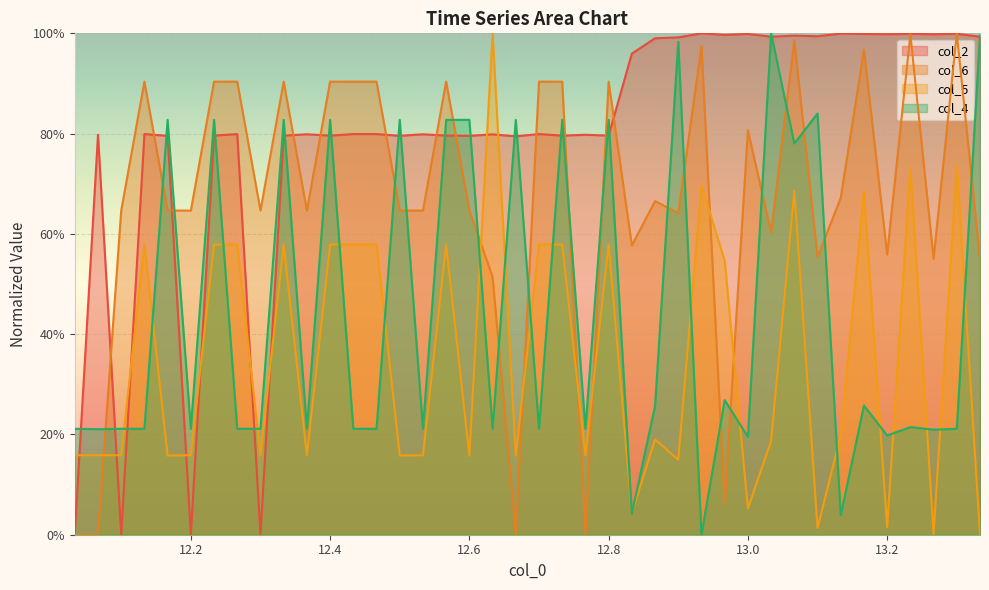

What is the spread (max minus min) of values at 12.19988?

0.6